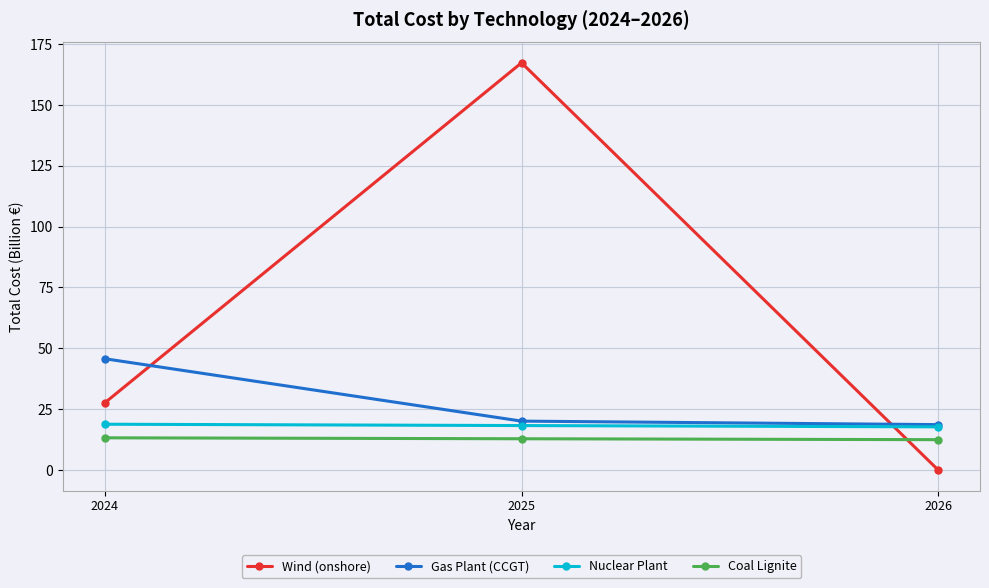

At which category does the chart reach its peak across all series?

2025